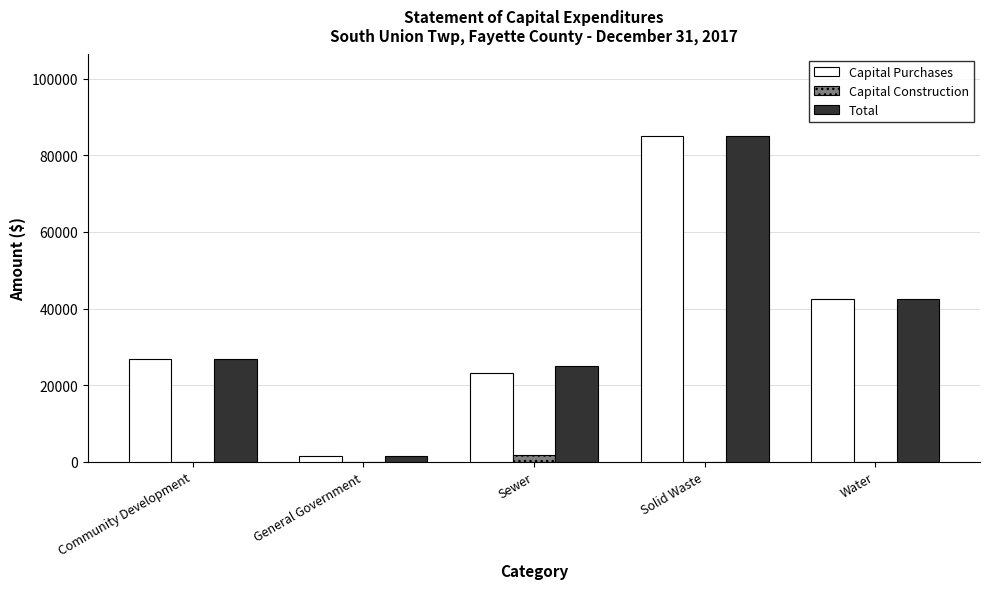

True or false: Total has a value of 45915 at Community Development.

False